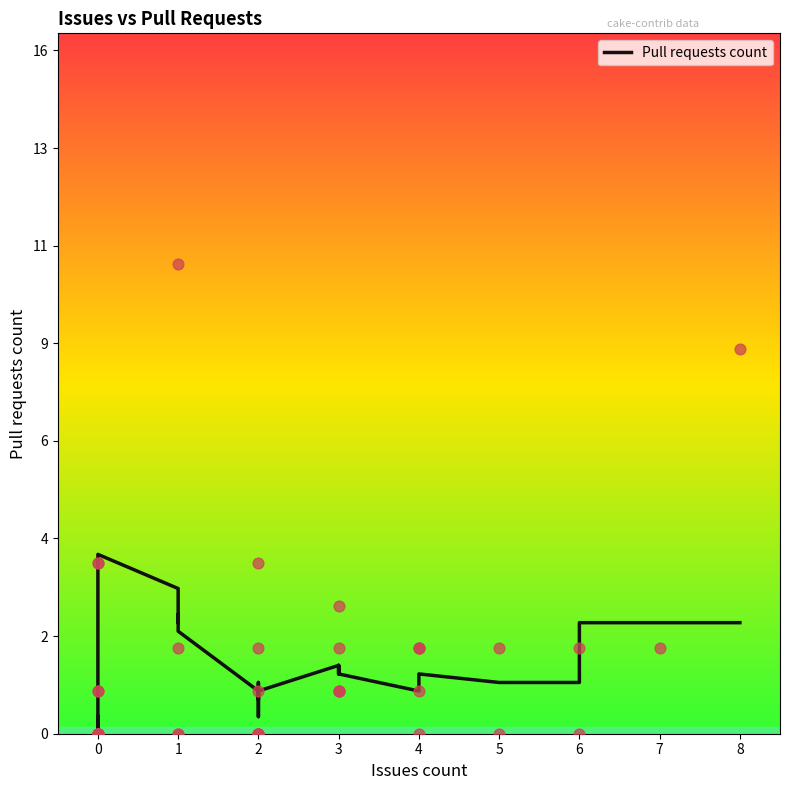

Between 0 and 3, which is larger?

3